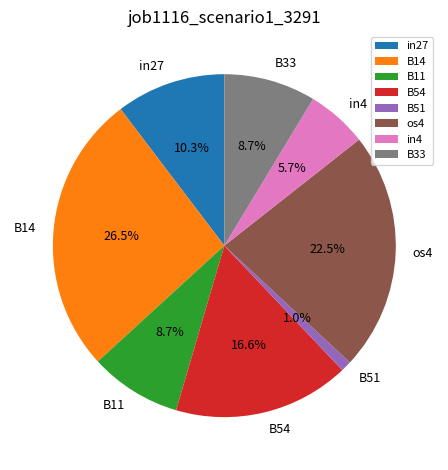

Which slice is the smallest?

B51